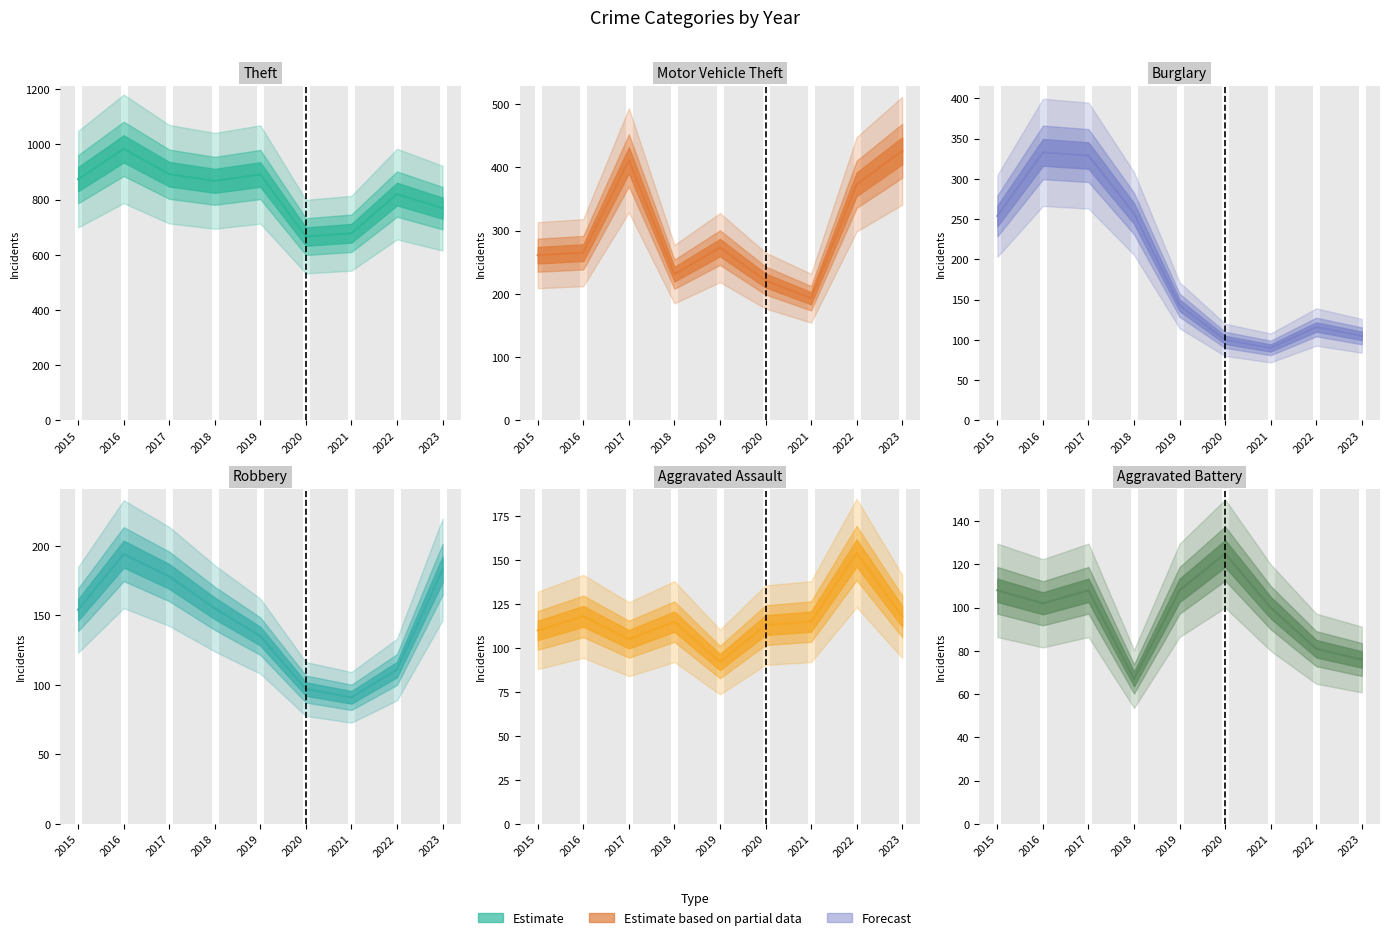

At how many categories does at least one series exceed 197?

9